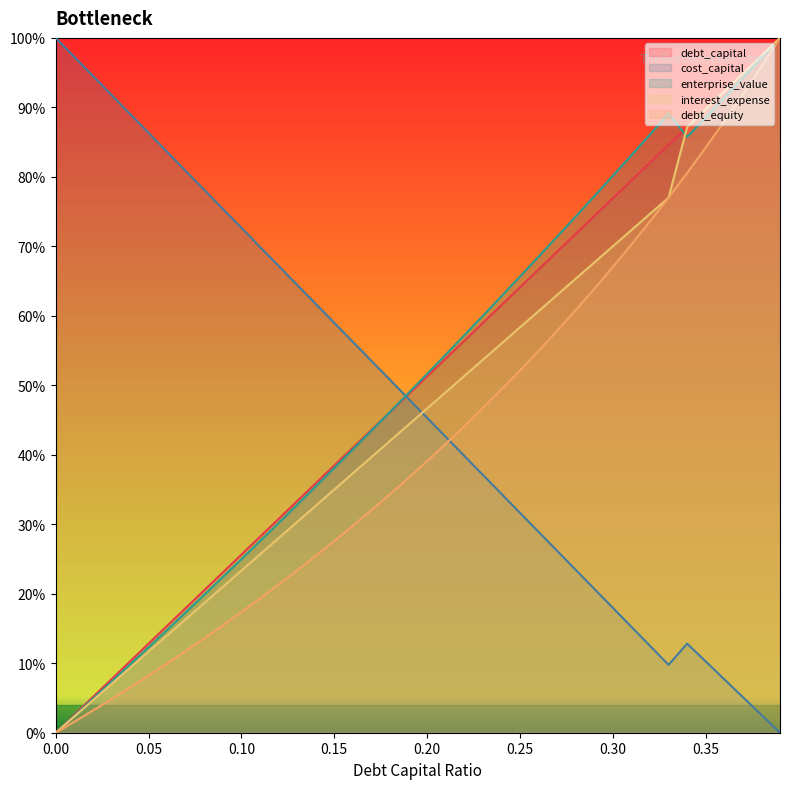

What is the difference between the debt_capital values at 0.02 and 0.33?

0.8